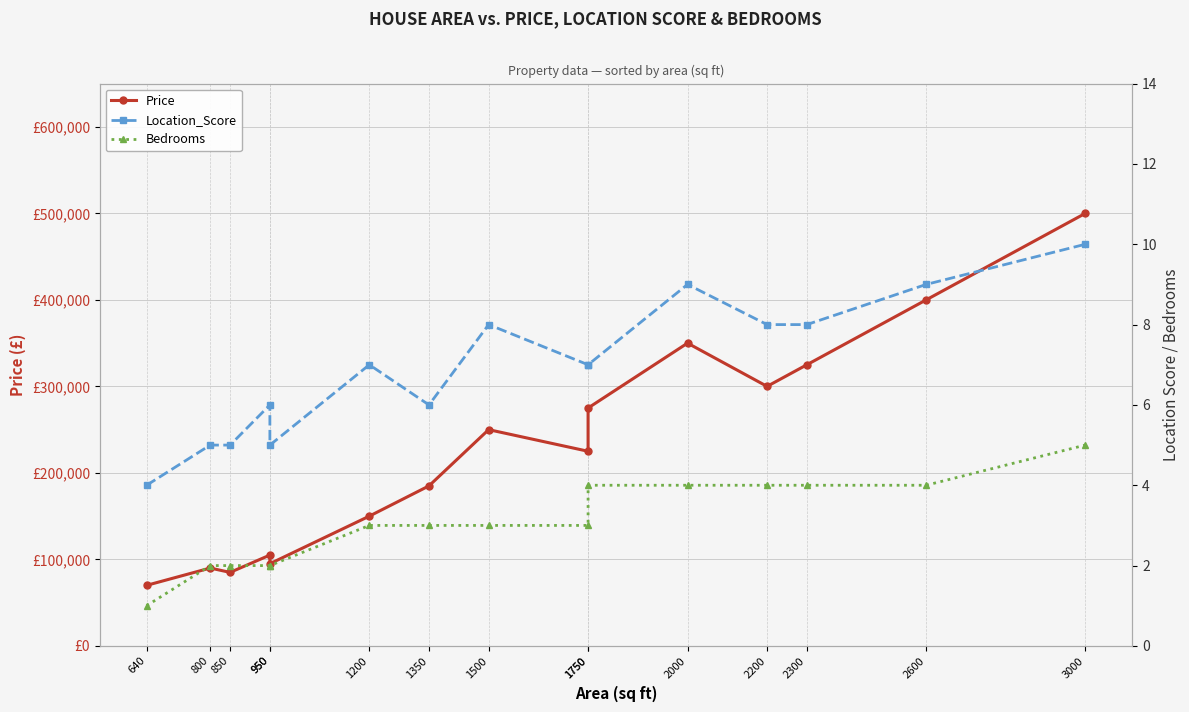

Is the value of Bedrooms at 640 greater than the value of Location_Score at 1750?

No